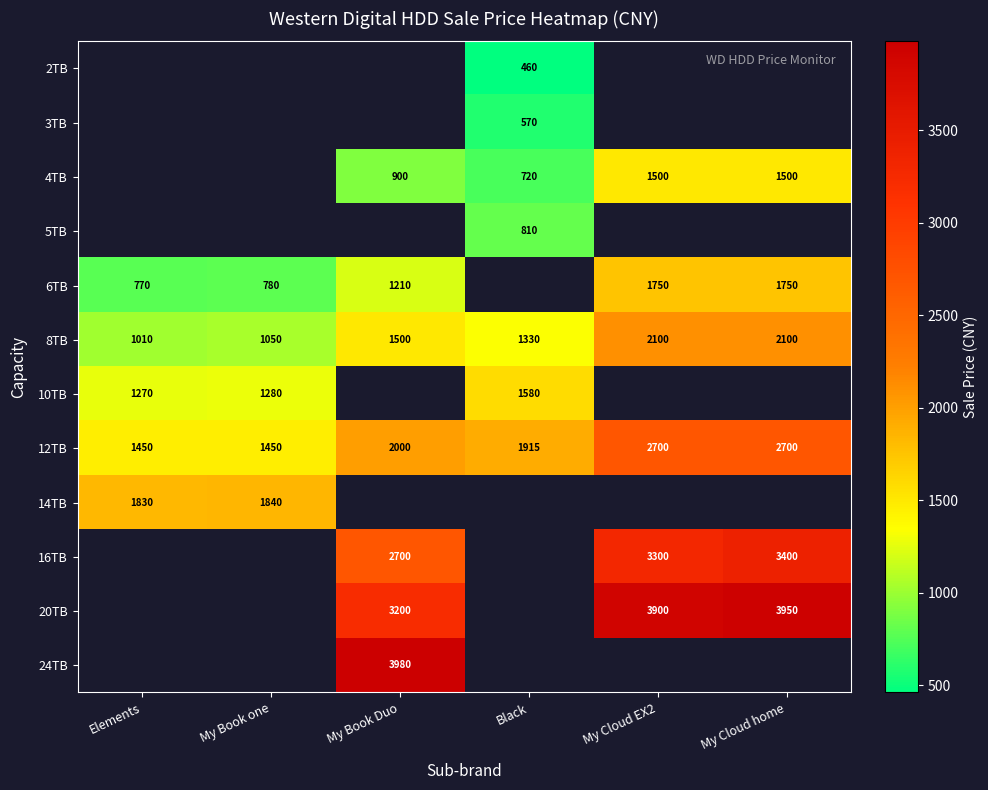

Count the number of data series in this chart.

12